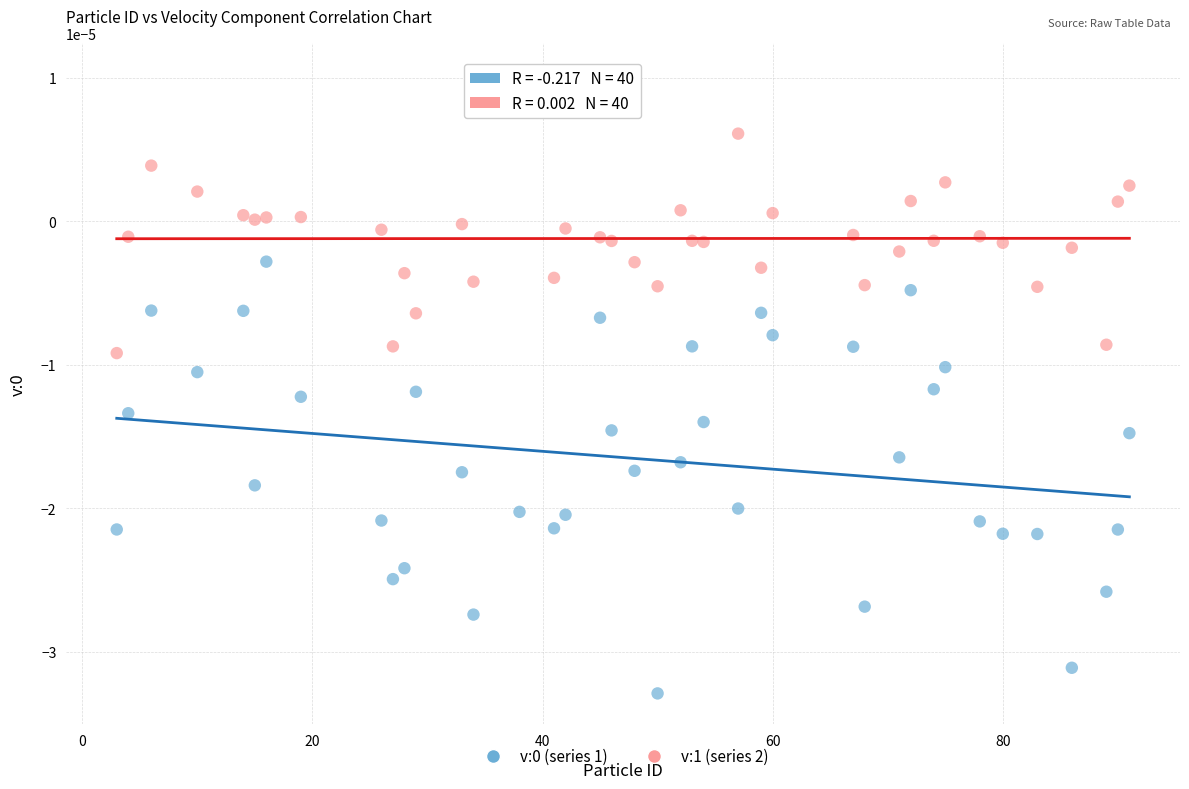

Which series contains the highest Y value?

v:1 (series 2)